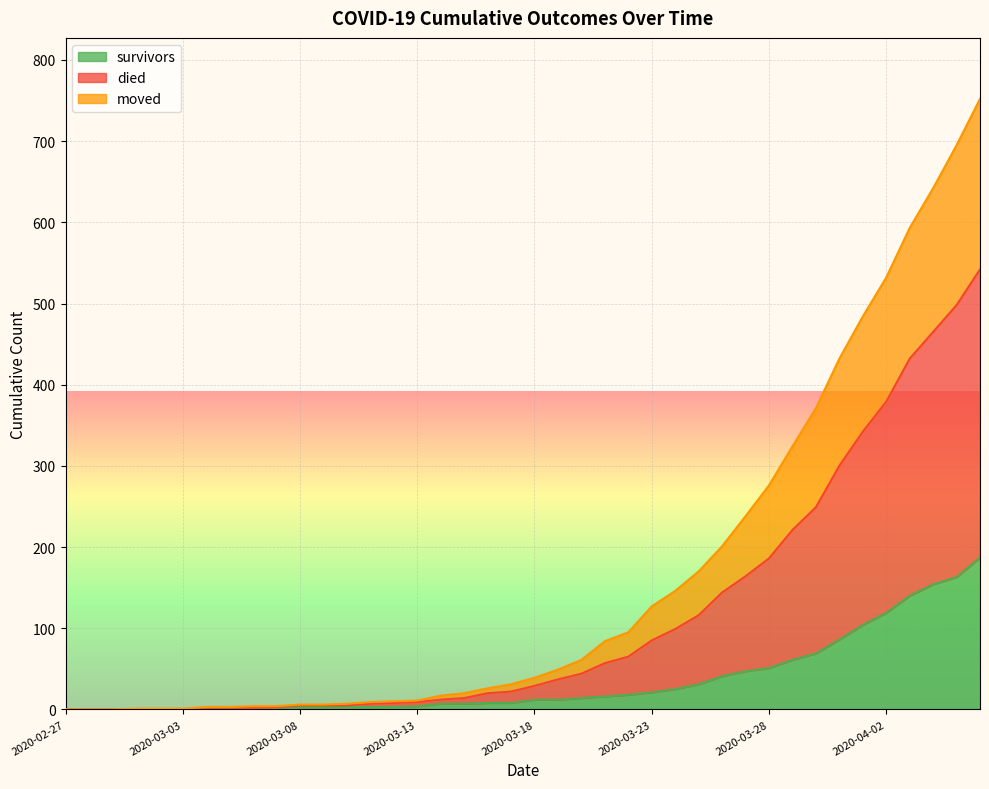

What is the label of the 37th point from the left?

2020-04-03